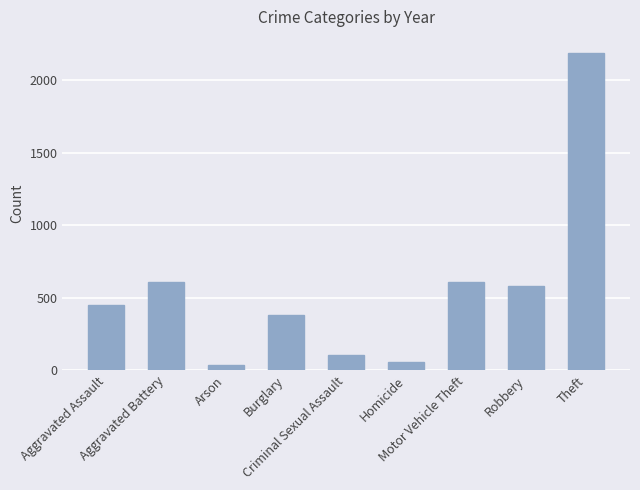

What is the value of the 1st bar from the left?

452